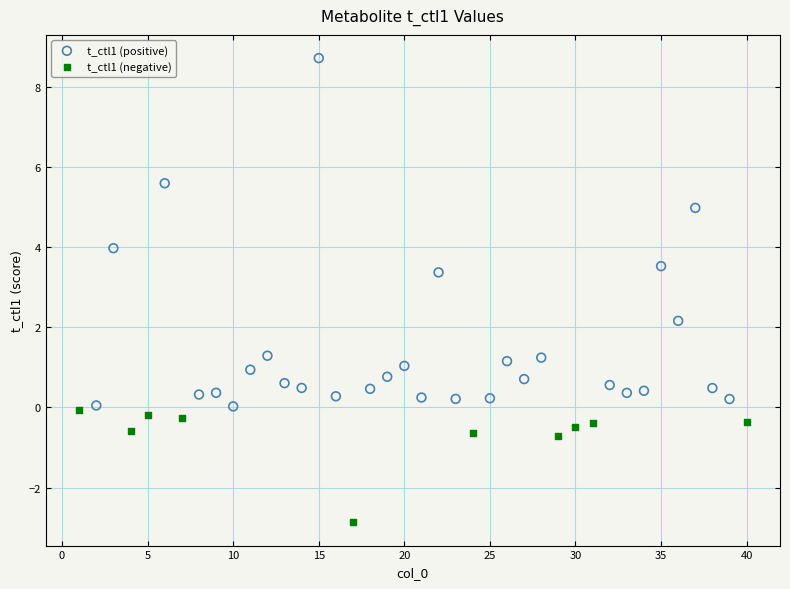

Which series contains the lowest Y value?

t_ctl1 (negative)